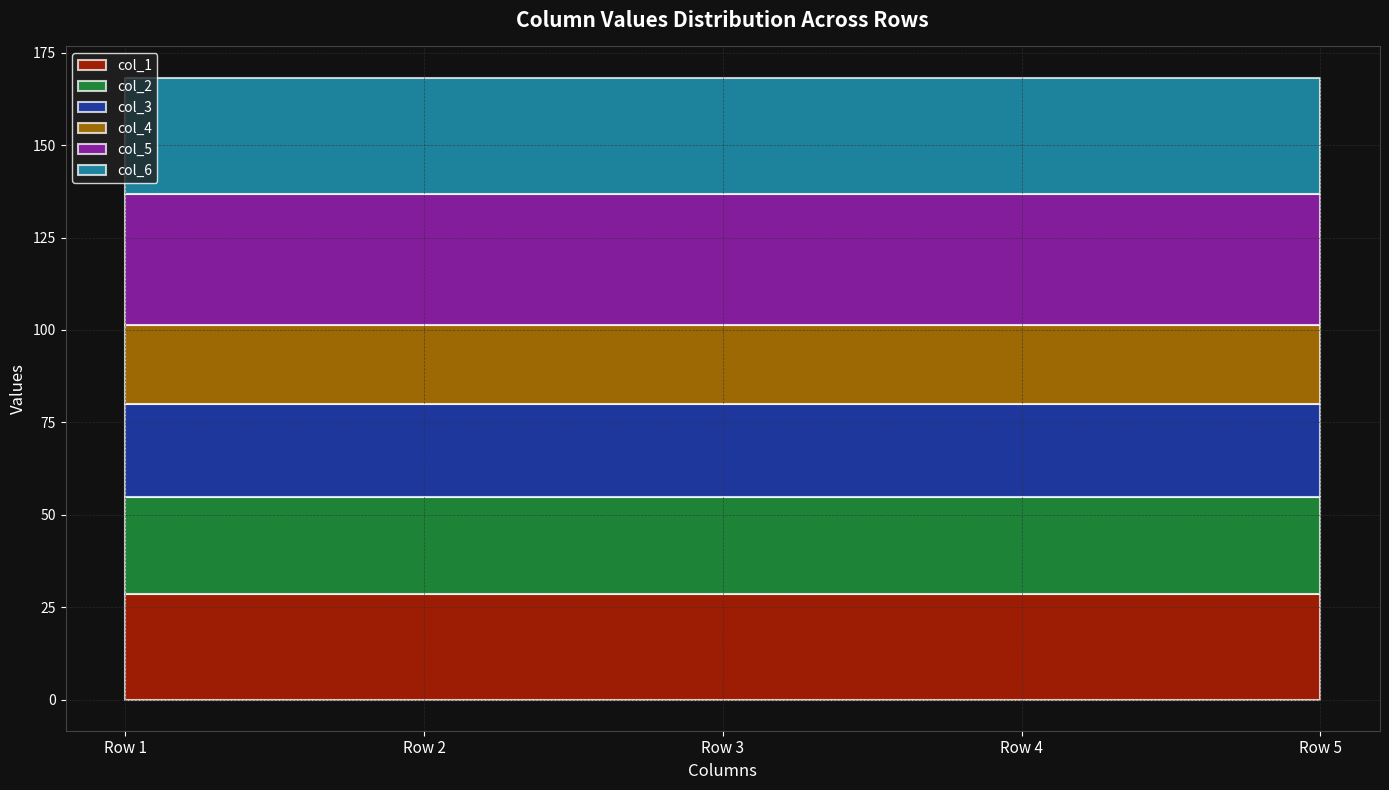

Reading left to right, extract all data points from this chart.

col_1: 28.5	28.5	28.5	28.5	28.5
col_2: 26.3	26.3	26.3	26.3	26.3
col_3: 25.2	25.2	25.2	25.2	25.2
col_4: 21.4	21.4	21.4	21.4	21.4
col_5: 35.5	35.5	35.5	35.5	35.5
col_6: 31.4	31.4	31.4	31.4	31.4